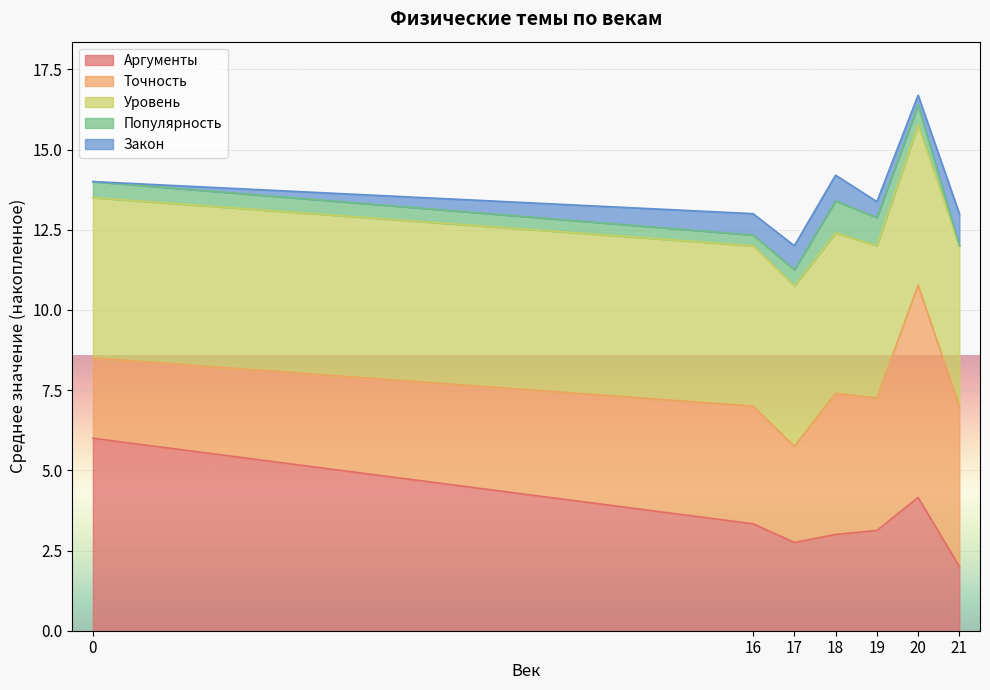

Which category has the lowest value in the Аргументы series?

21